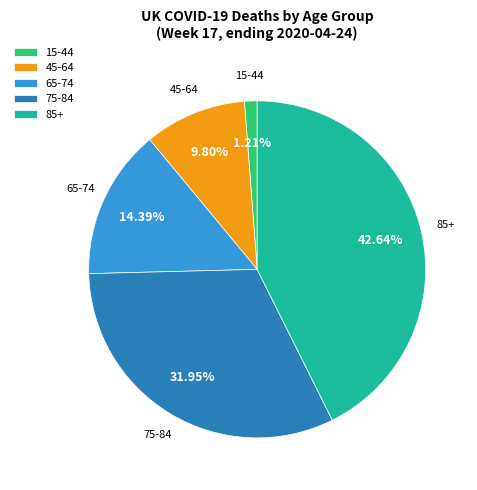

To the nearest percent, what portion does 85+ represent?

43%